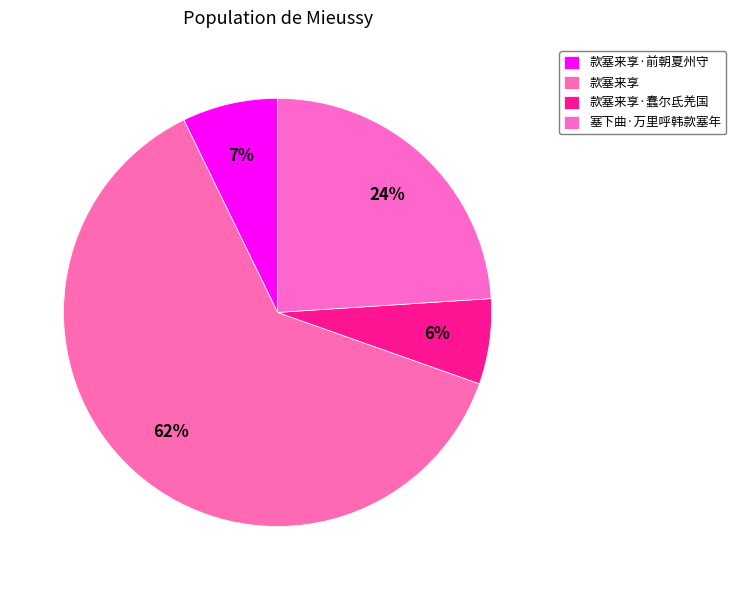

What is the ratio of the value at 款塞来享·蠢尔氐羌国 to the value at 塞下曲·万里呼韩款塞年?

0.3